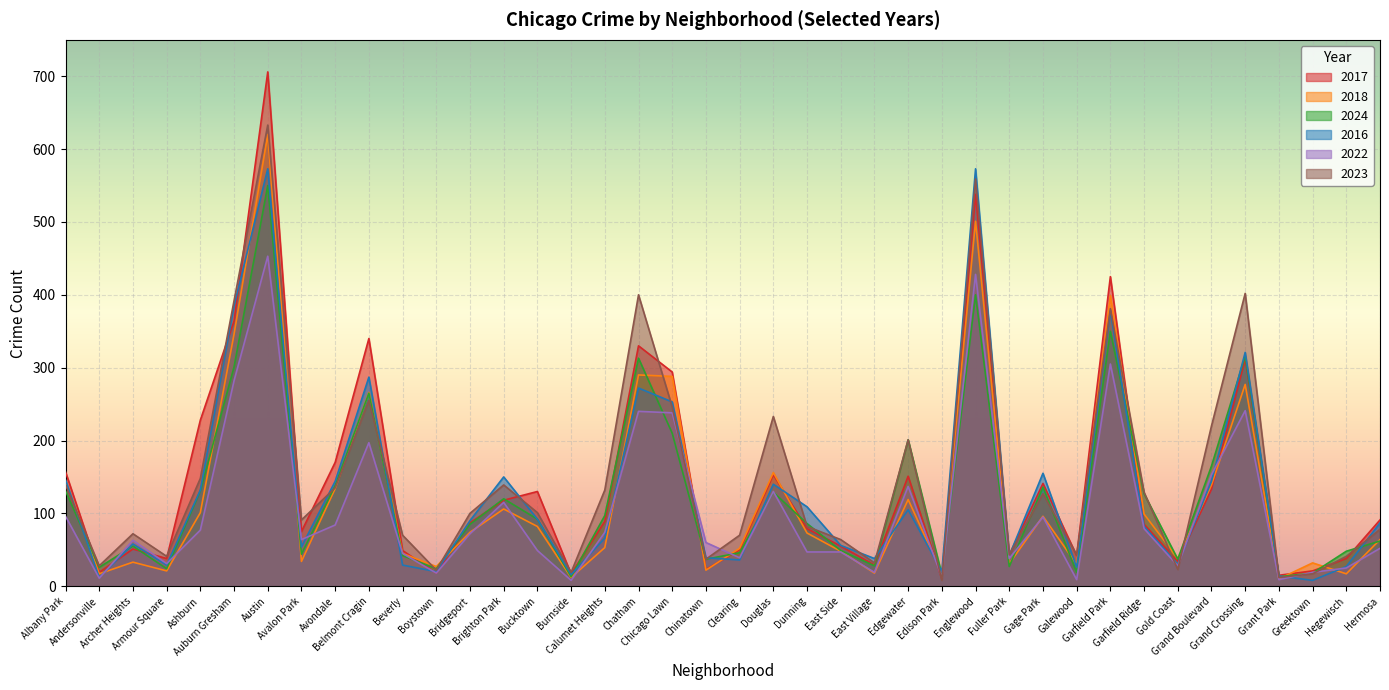

What is the sum of the 2023 values at Belmont Cragin and Galewood?

298